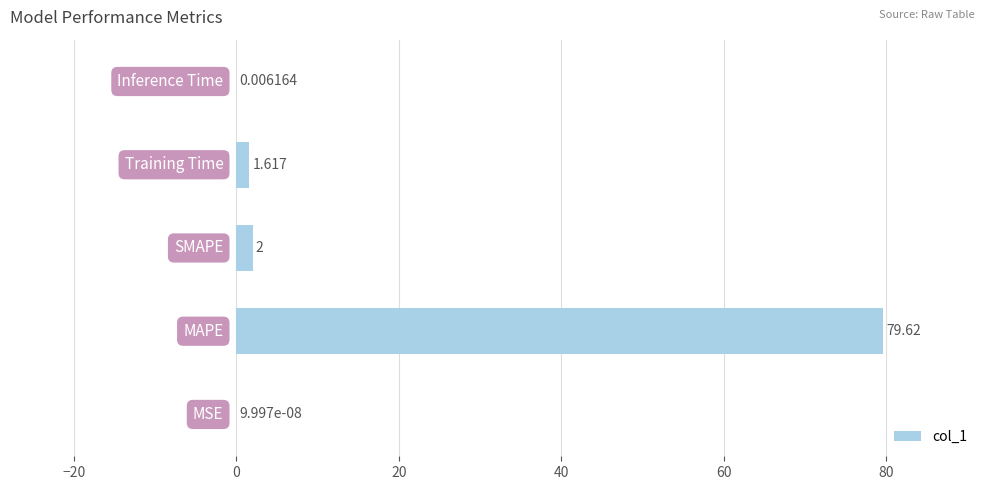

Are the bars grouped side by side (vs. stacked)?

No